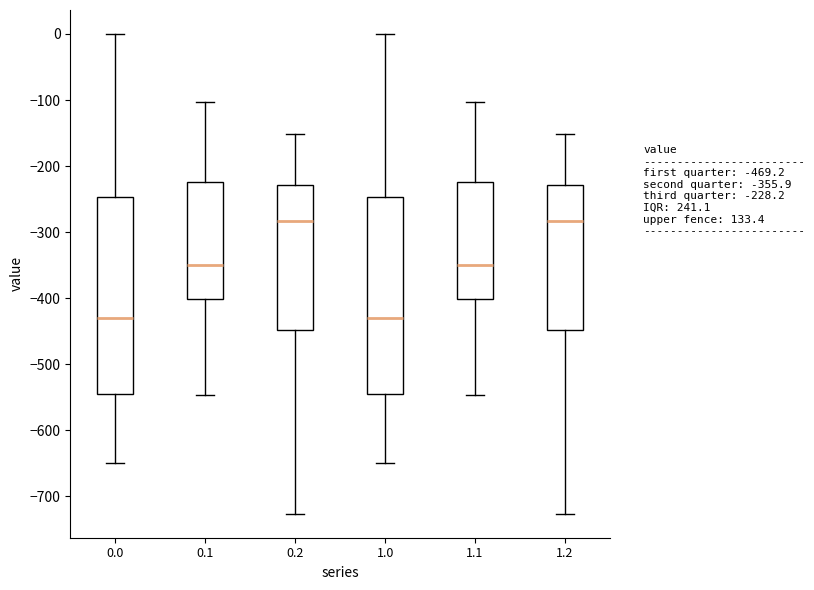

Reading left to right, transcribe this box plot: for each box, give where its median line is, the range the box spans, and where its two whiskers end, as read against the y-axis. The values are not printed on the chart, so give them approximately, as read against the axis.

0.0: median -430, box -540 to -250, whiskers -650 to 0
0.1: median -350, box -400 to -220, whiskers -550 to -100
0.2: median -280, box -450 to -230, whiskers -730 to -150
1.0: median -430, box -540 to -250, whiskers -650 to 0
1.1: median -350, box -400 to -220, whiskers -550 to -100
1.2: median -280, box -450 to -230, whiskers -730 to -150